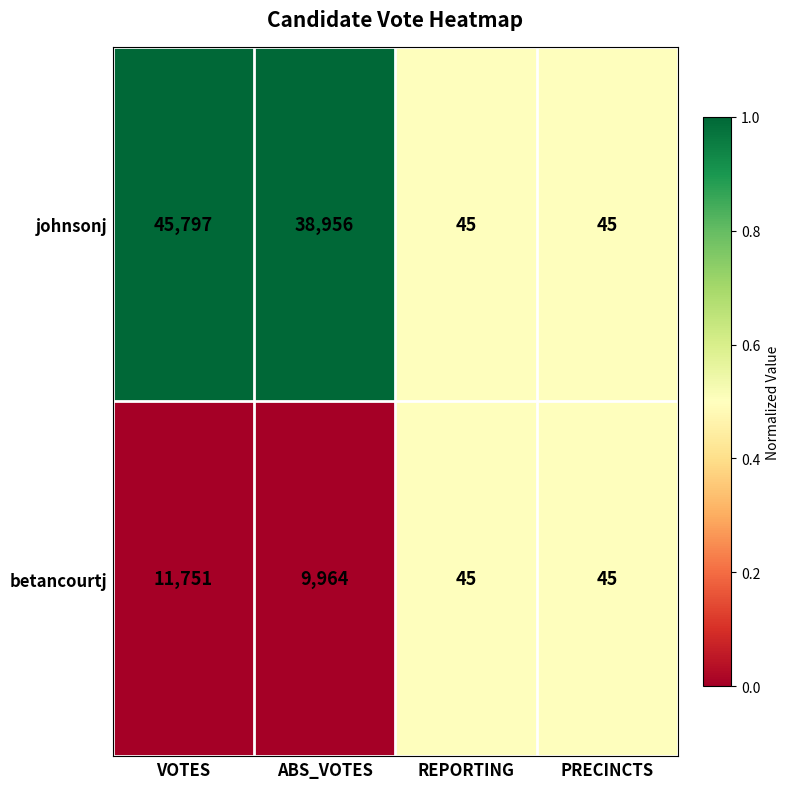

Reading left to right, list all the values displayed in this chart.

johnsonj: 45797	38956	45	45
betancourtj: 11751	9964	45	45